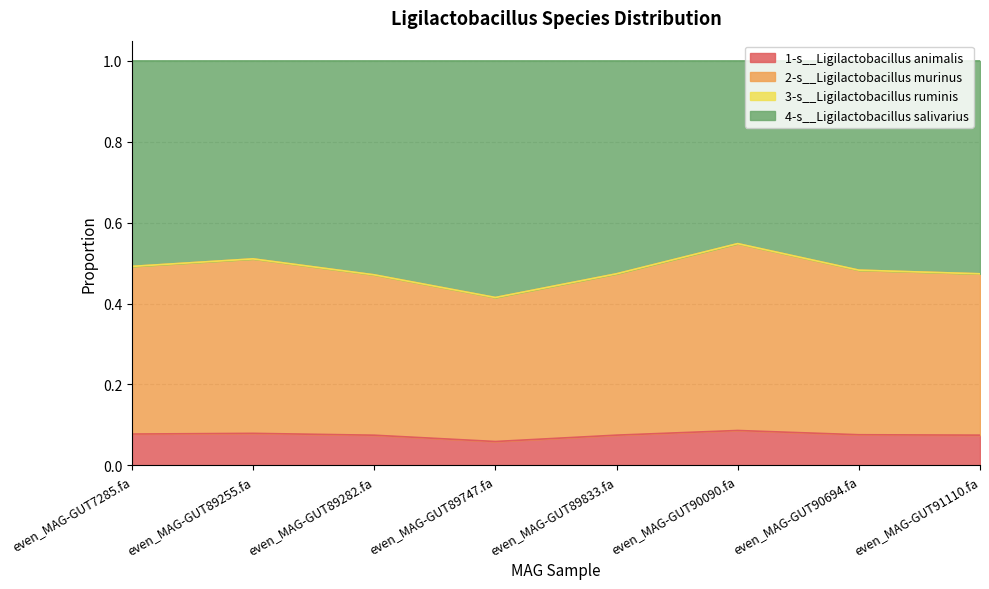

Which label corresponds to the smallest value in the chart?

even_MAG-GUT89747.fa